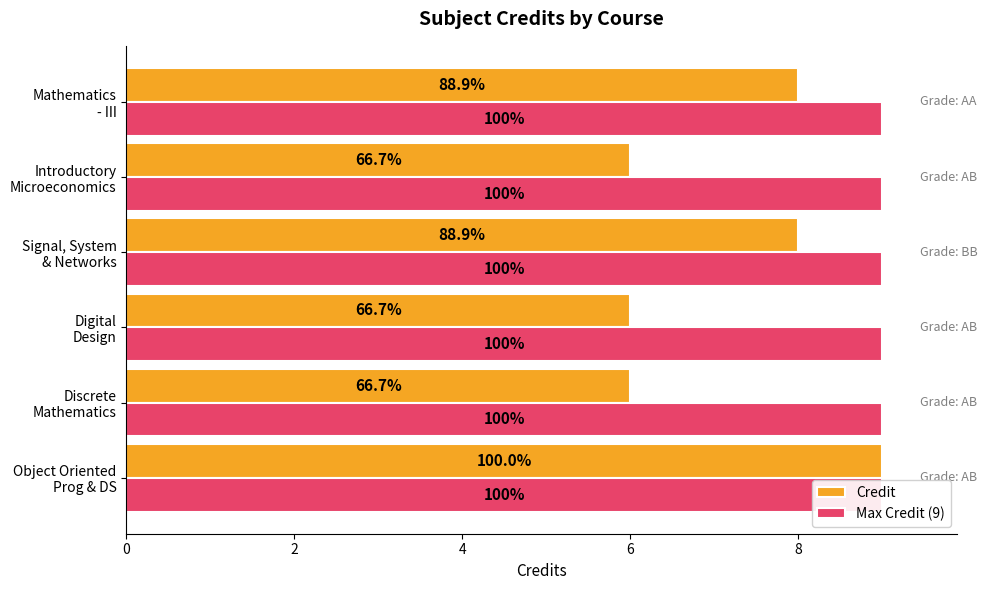

Which series changed the most between 0 and 4?

Credit